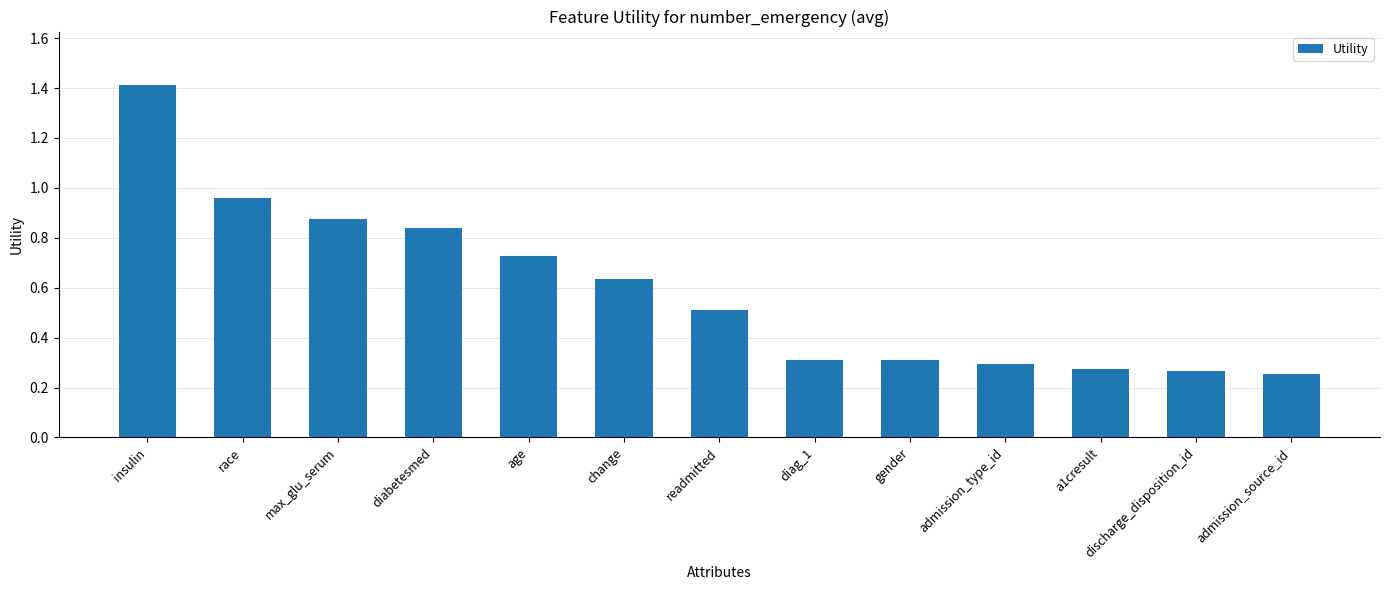

At which category does the chart reach its peak across all series?

insulin